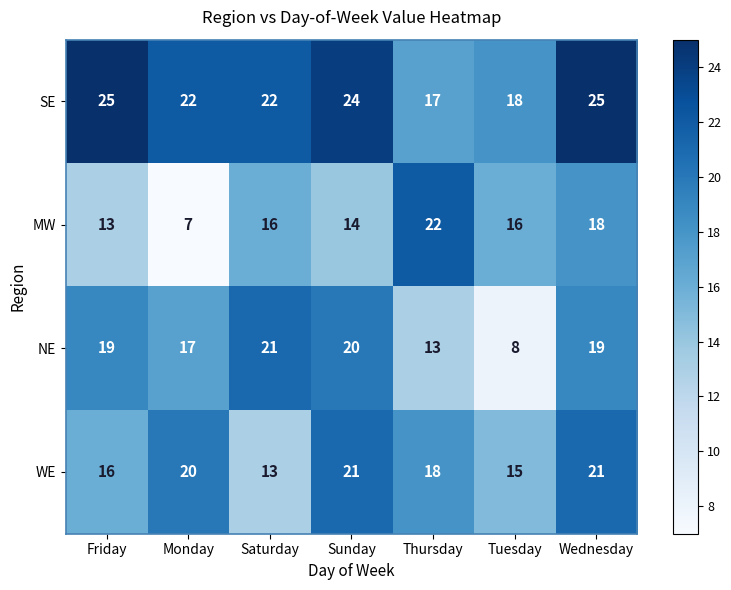

Is it true that SE equals 18 at Tuesday?

True